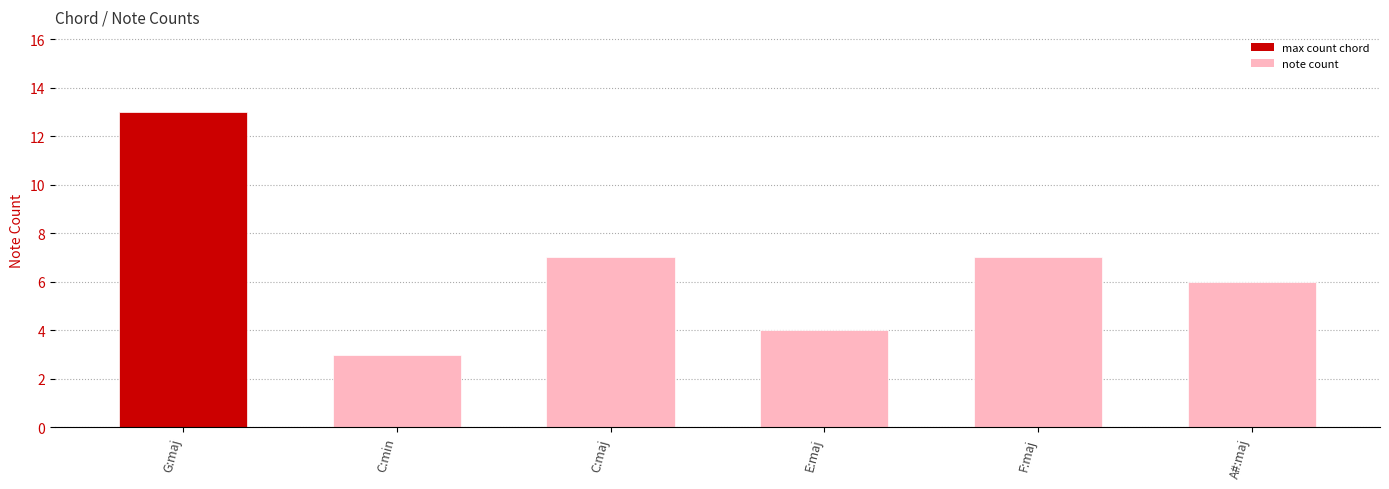

What is the label of the 3rd bar from the left?

C:maj